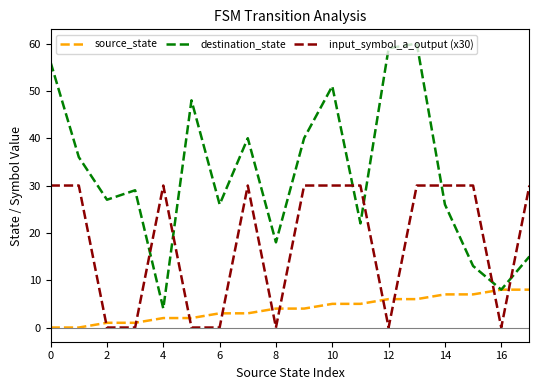

Reading left to right, what are all the values shown in this chart?

source_state: 0	0	1	1	2	2	3	3	4	4	5	5	6	6	7	7	8	8
destination_state: 56	36	27	29	4	48	26	40	18	40	51	22	59	60	26	13	8	15
input_symbol_a_output (x30): 30	30	0	0	30	0	0	30	0	30	30	30	0	30	30	30	0	30